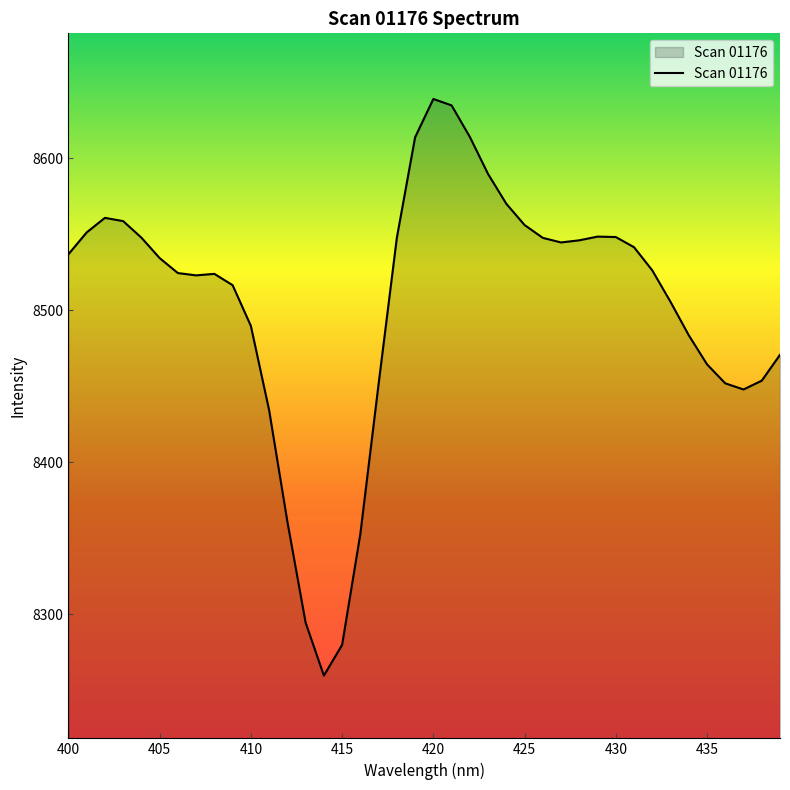

What is the average value?

8503.6